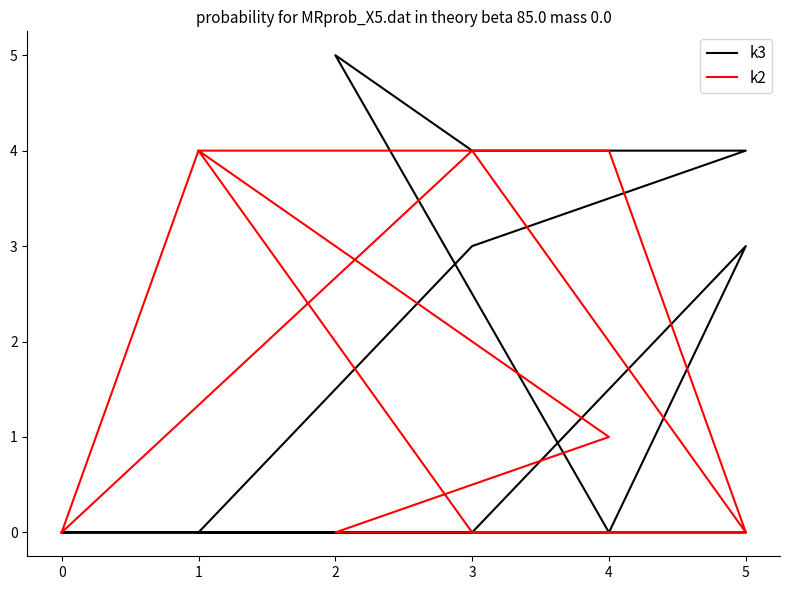

The value of k3 at 4 is 2. True or false?

False